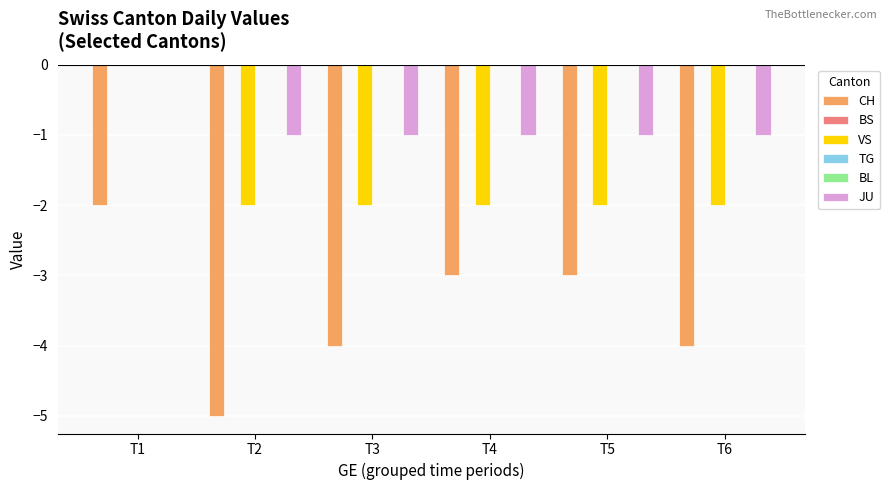

True or false: CH has a value of -5 at T5.

False